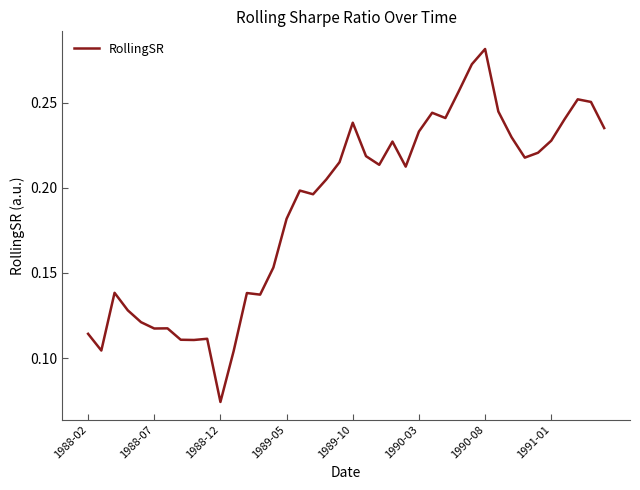

Where is the data nearest to the value 0?

1988-12